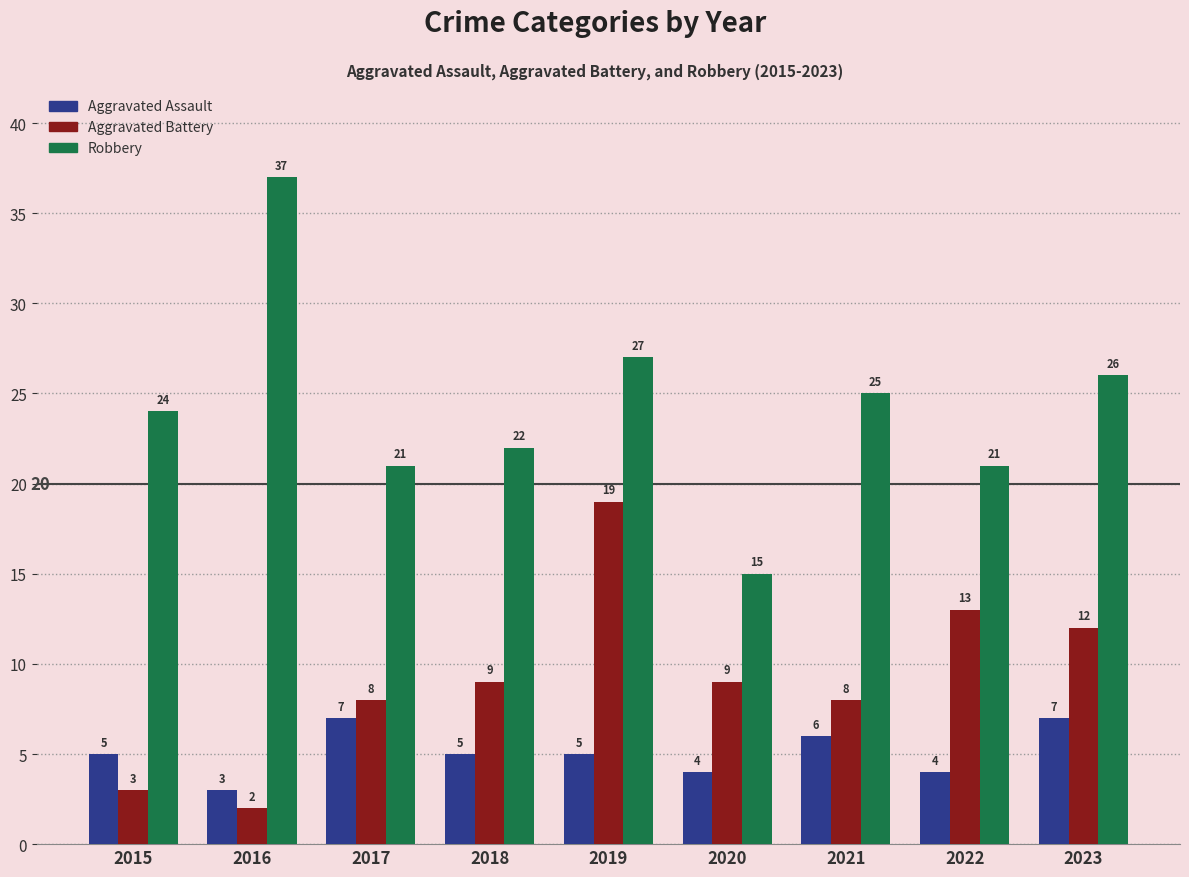

What are all the series names shown in the legend?

Aggravated Assault, Aggravated Battery, Robbery